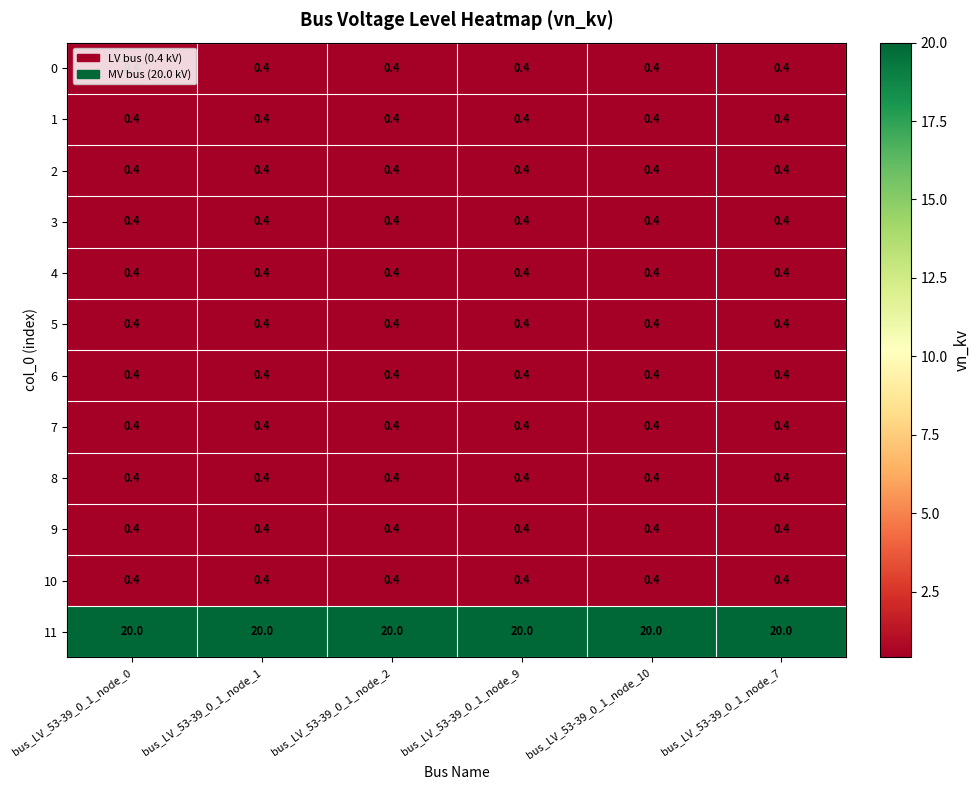

What is the difference between the highest and lowest values at bus_LV_53-39_0_1_node_9?

19.6